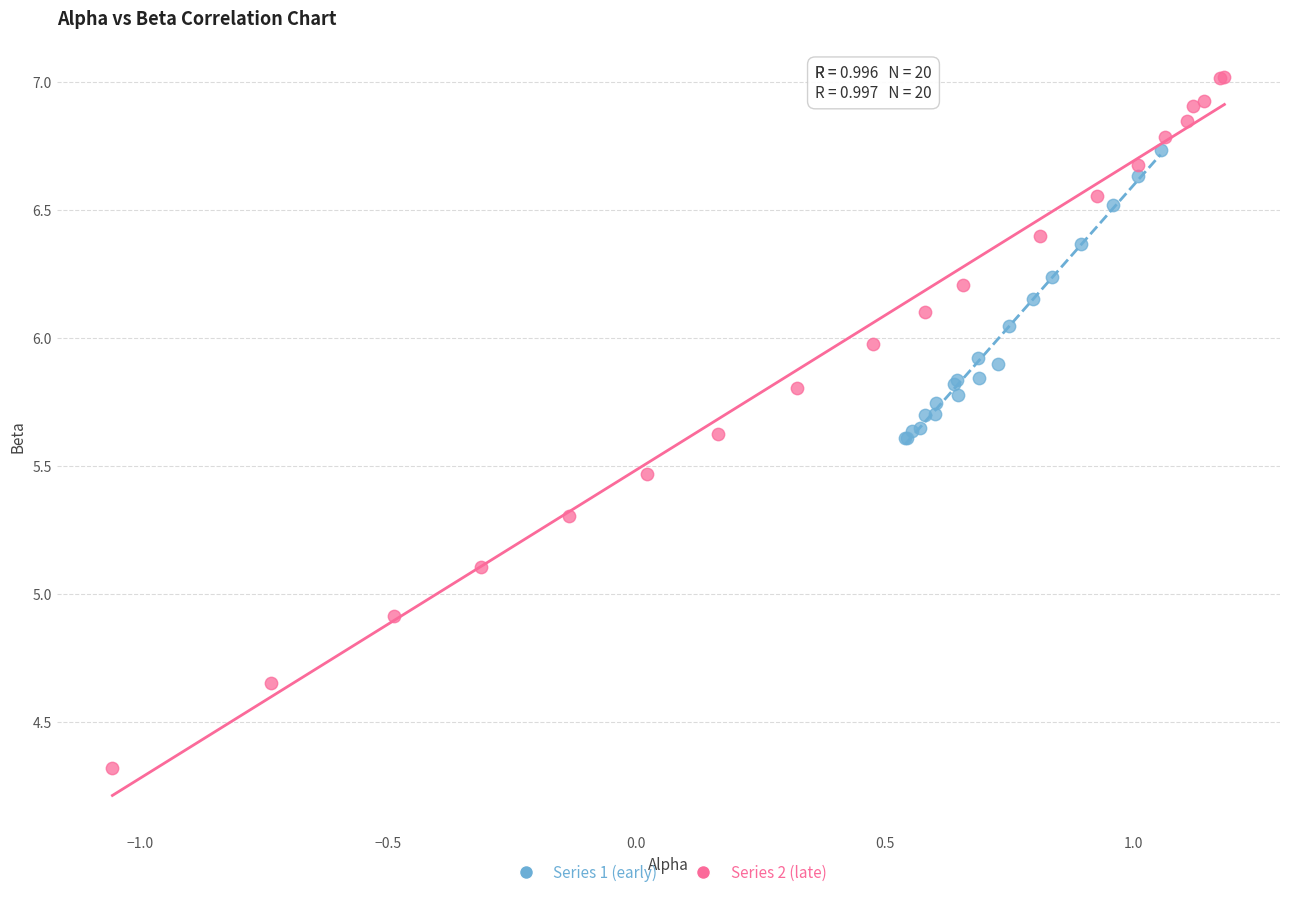

Which series reaches the maximum Y coordinate?

Series 2 (late)